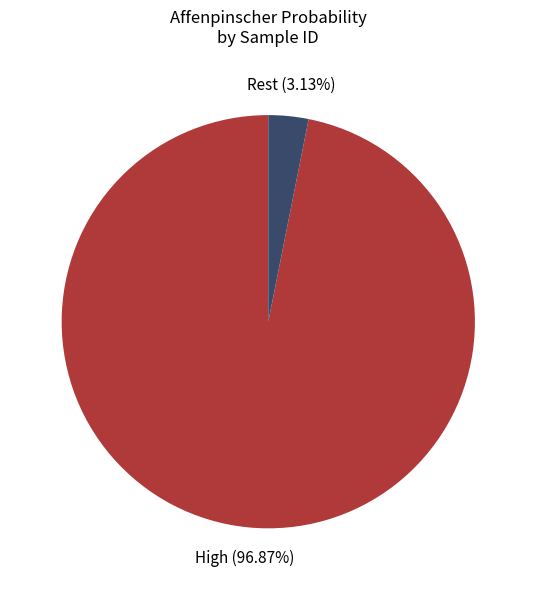

Is there a majority slice in this chart?

Yes